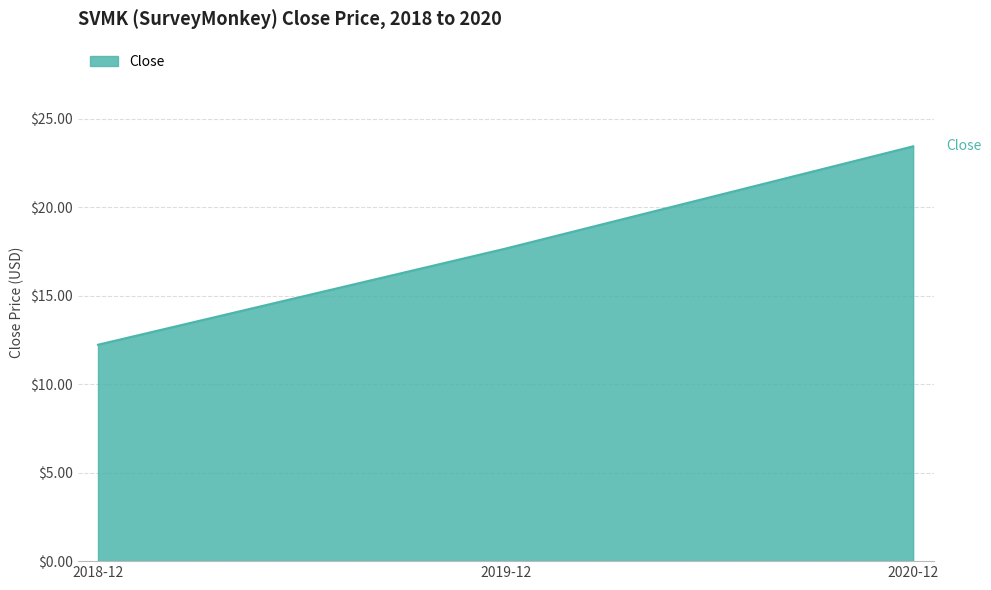

Where is the data nearest to the value 17?

2019-12